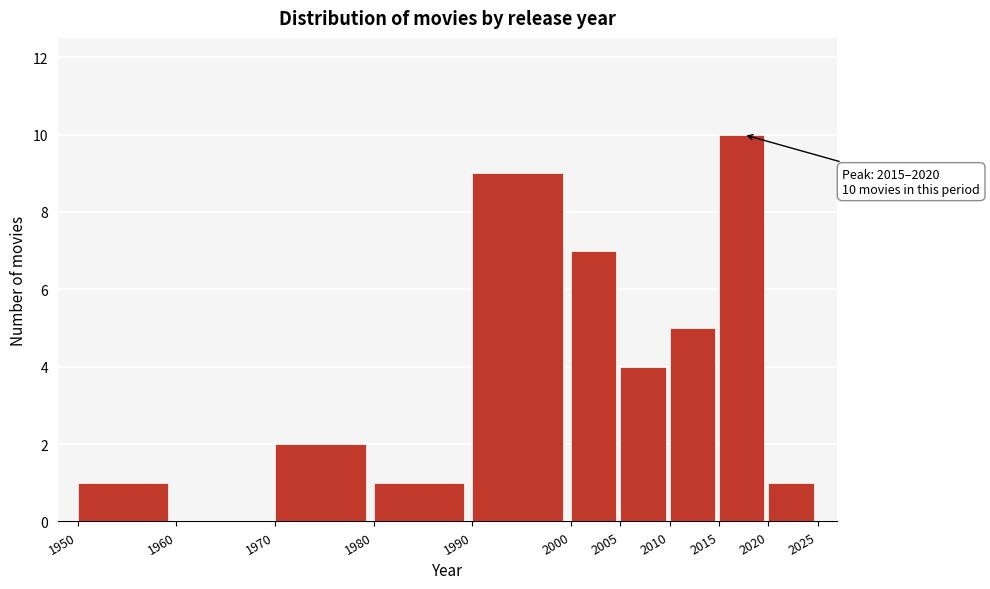

Over which range of the x-axis is the bar tallest?

2015 to 2020